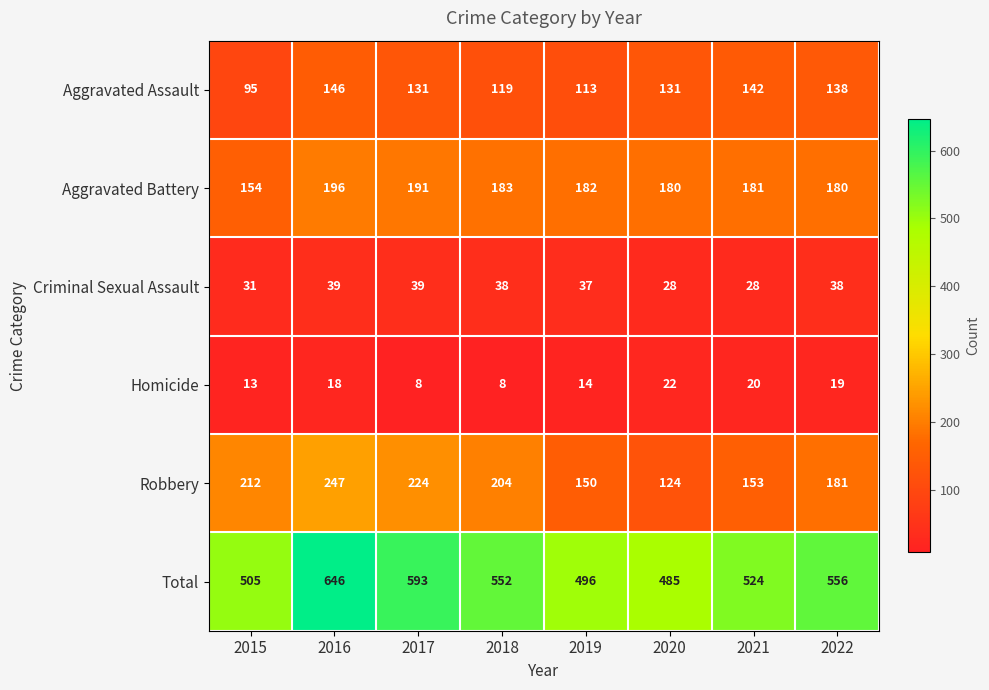

What is the difference between the highest and lowest values at 2017?

585